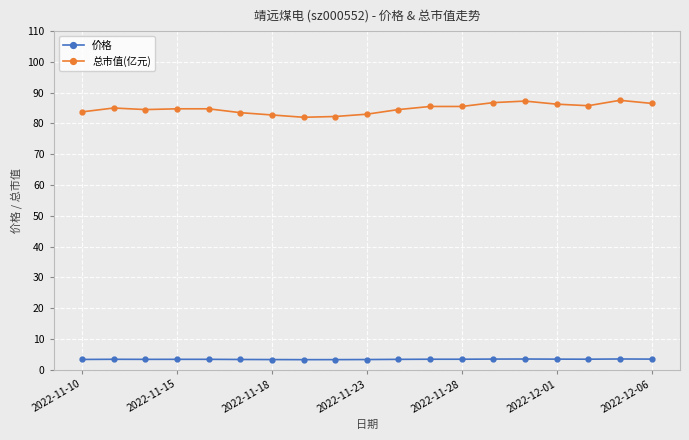

What is the highest value of the 总市值(亿元) series?

87.5